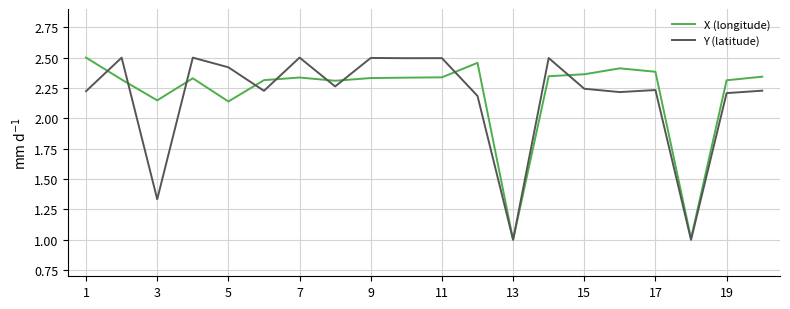

What is the minimum value for Y (latitude)?

1.0